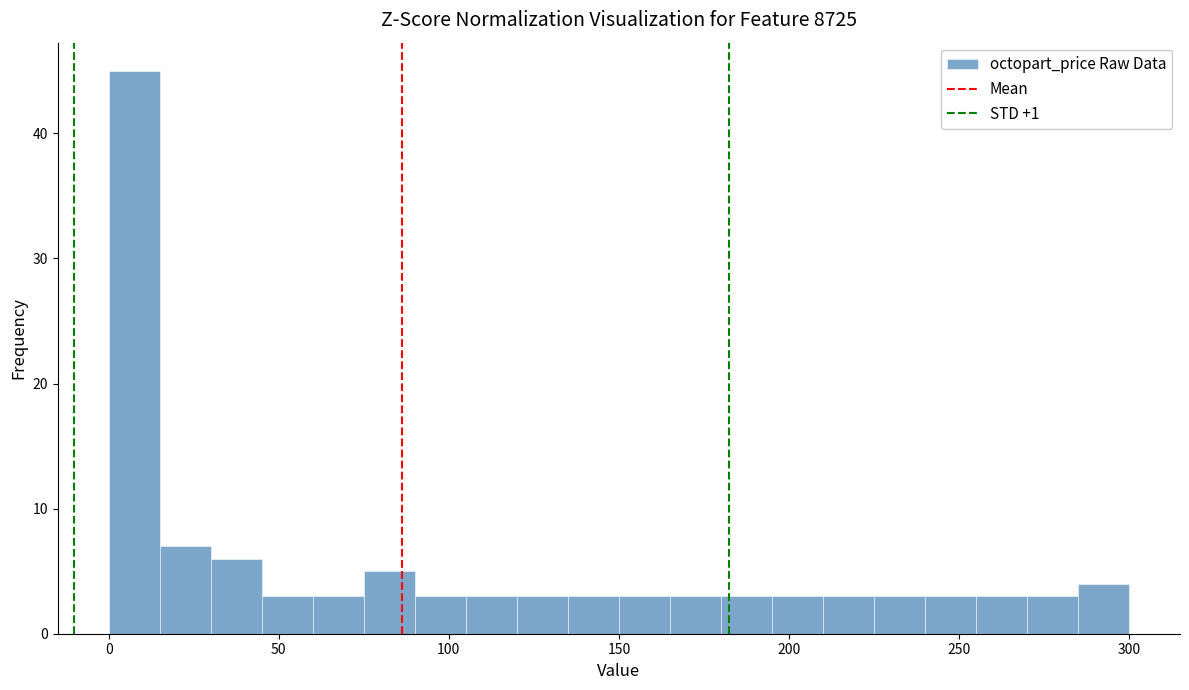

Around what value on the x-axis is the tallest bar? Give the approximate position of its centre, as read against the axis.

10